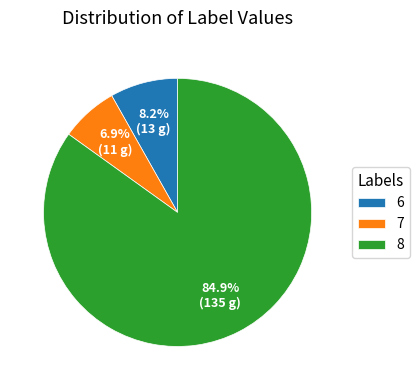

Rank the categories by value from lowest to highest.

7, 6, 8